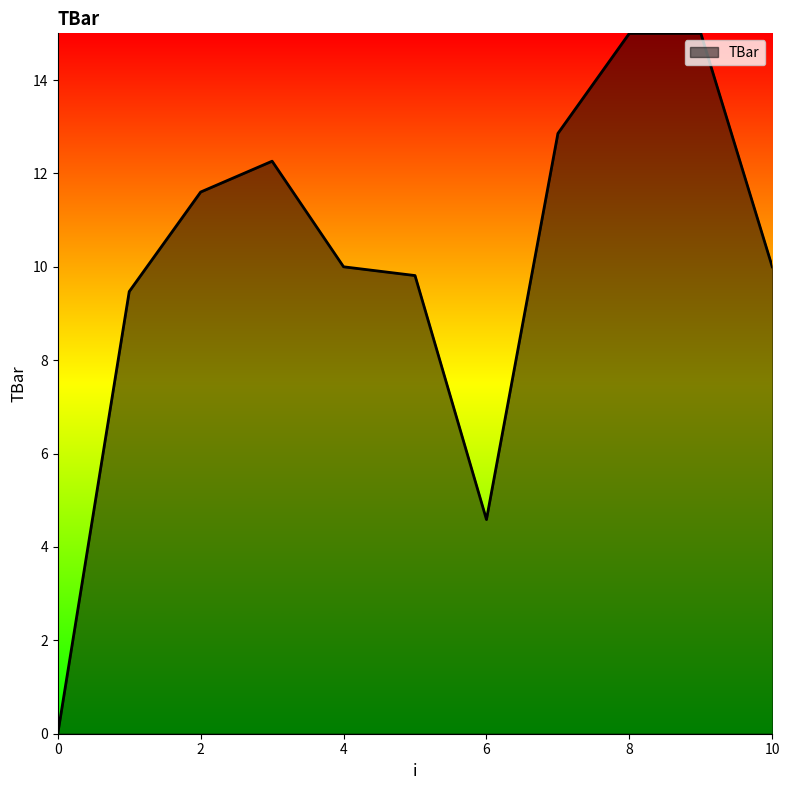

What is the greatest value displayed?

15.0